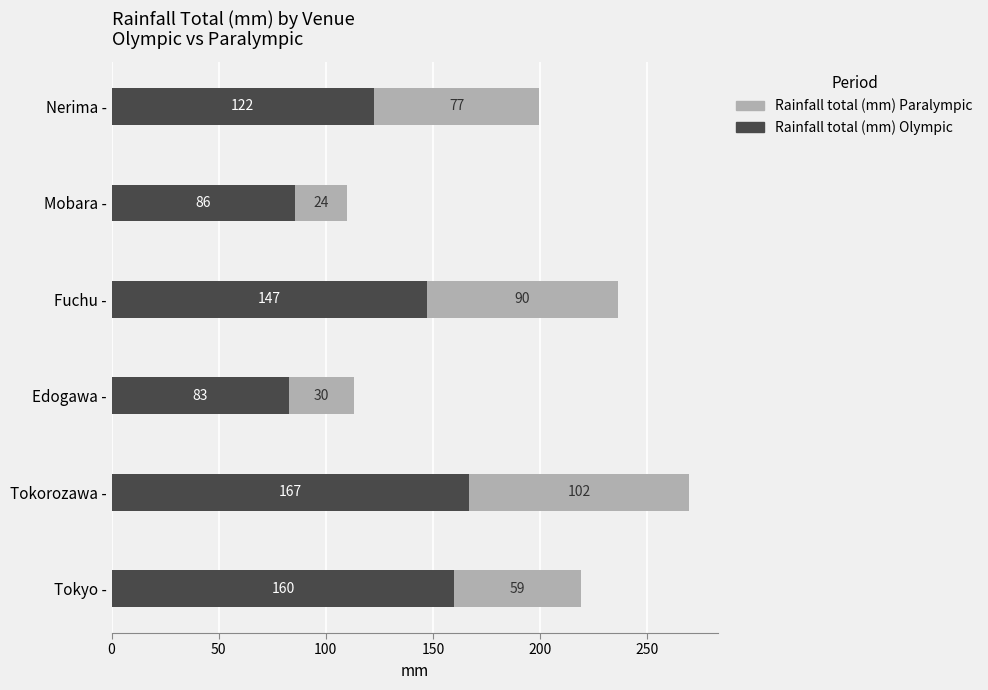

True or false: Rainfall total (mm) Olympic has a value of 36.6 at Nerima -.

False